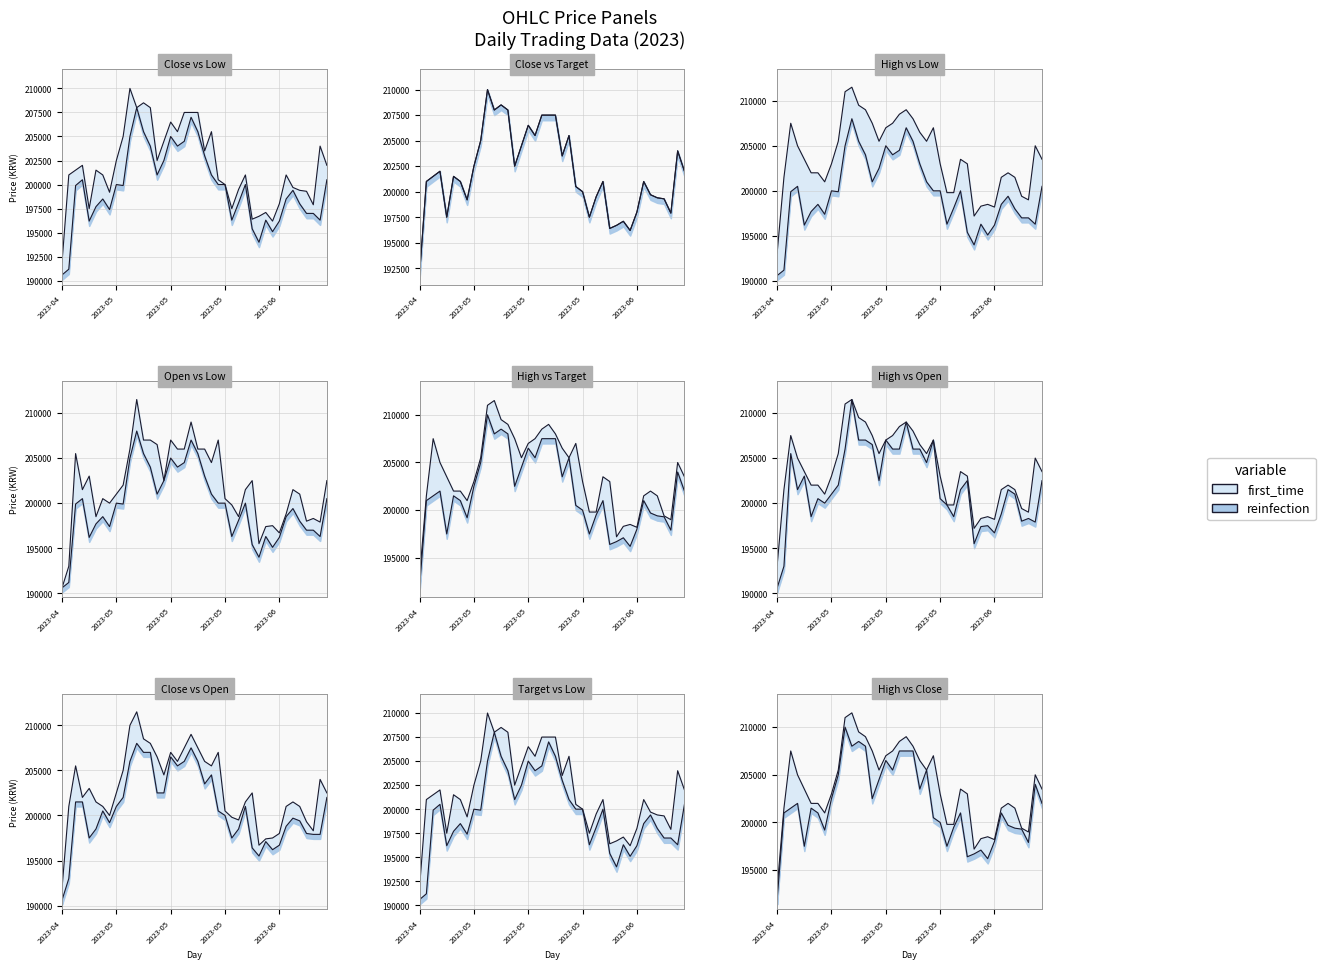

How many interior local peaks does the Target price series have?

10